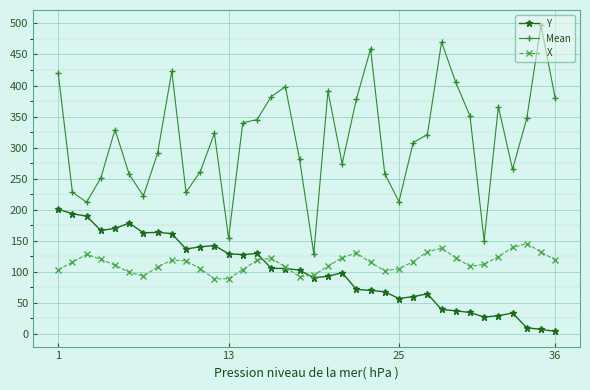

Which series has the widest spread of values?

Mean